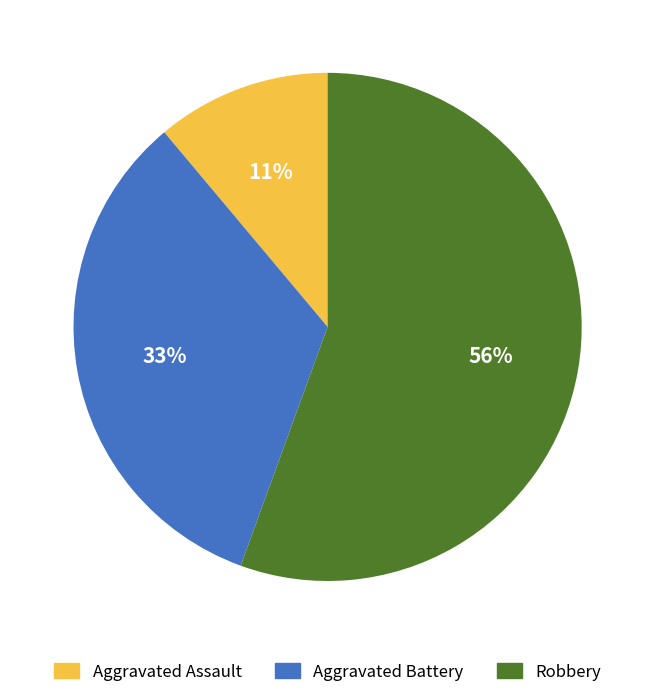

What percentage is the Robbery slice, to the nearest percent?

56%